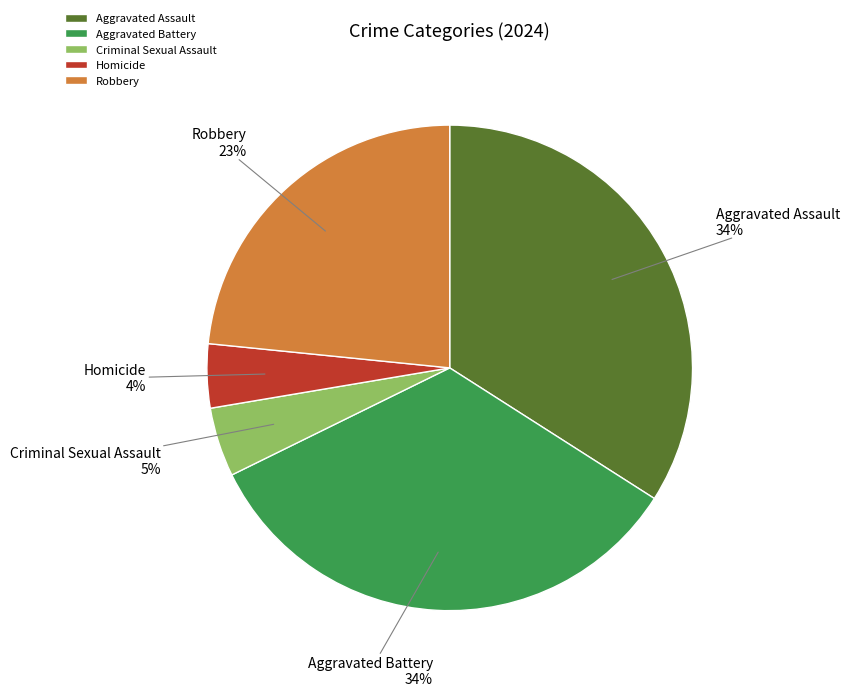

To the nearest percent, what is the combined percentage of Aggravated Assault and Homicide?

38%